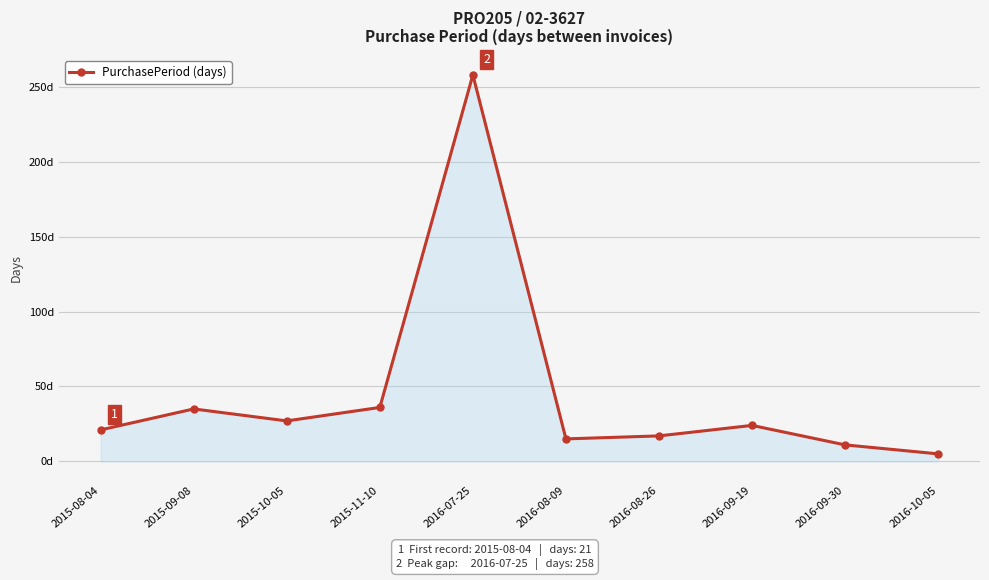

Where is the data nearest to the value 131?

2015-11-10